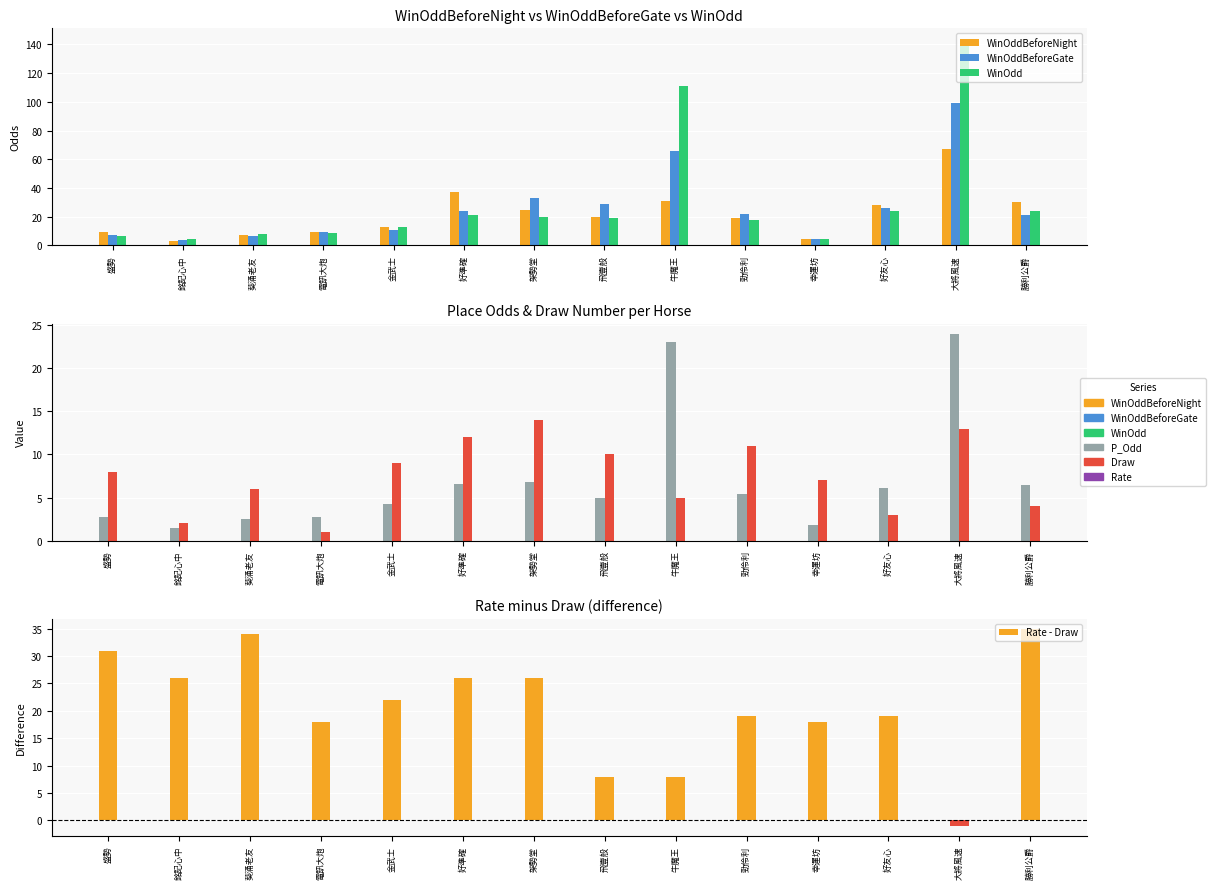

Is it true that P_Odd equals 3.7 at 盛勢?

False